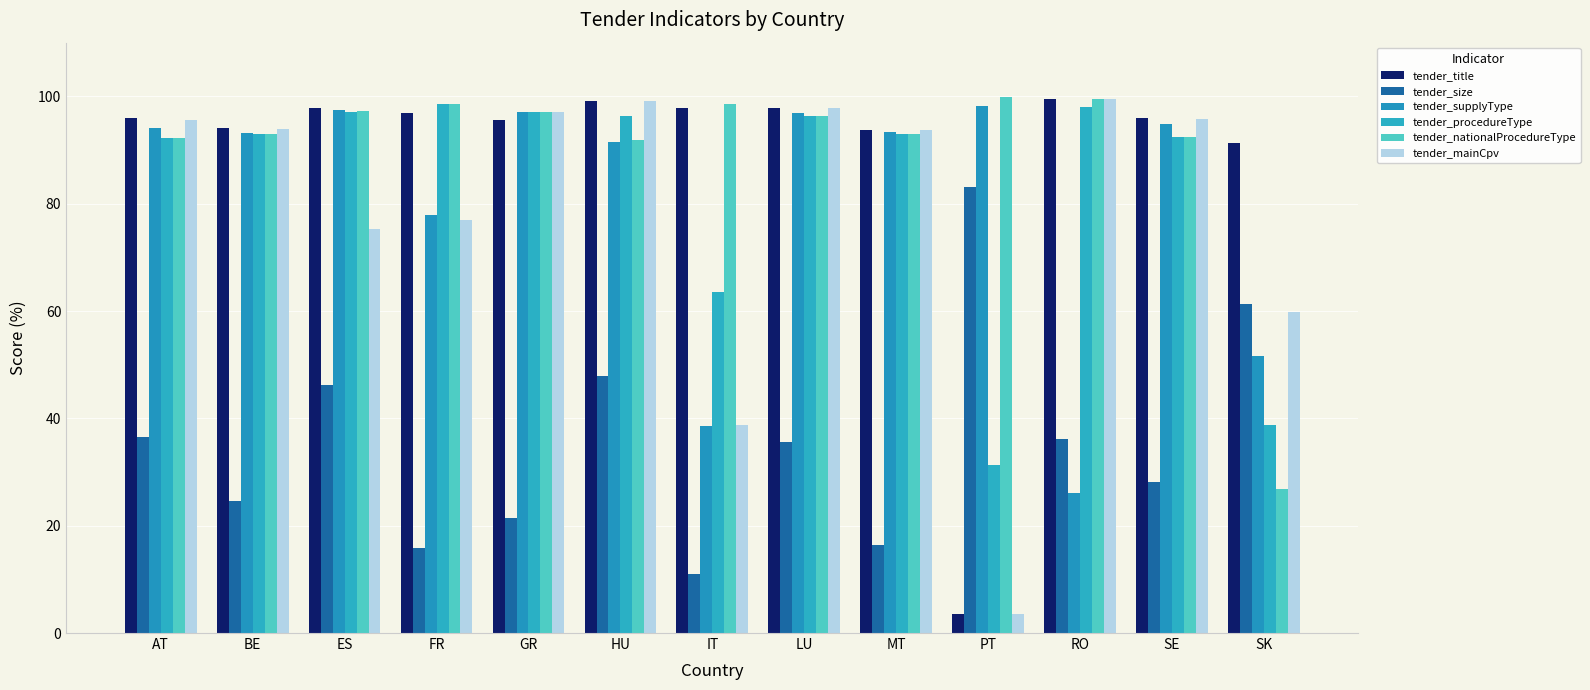

What position from the left is GR?

5